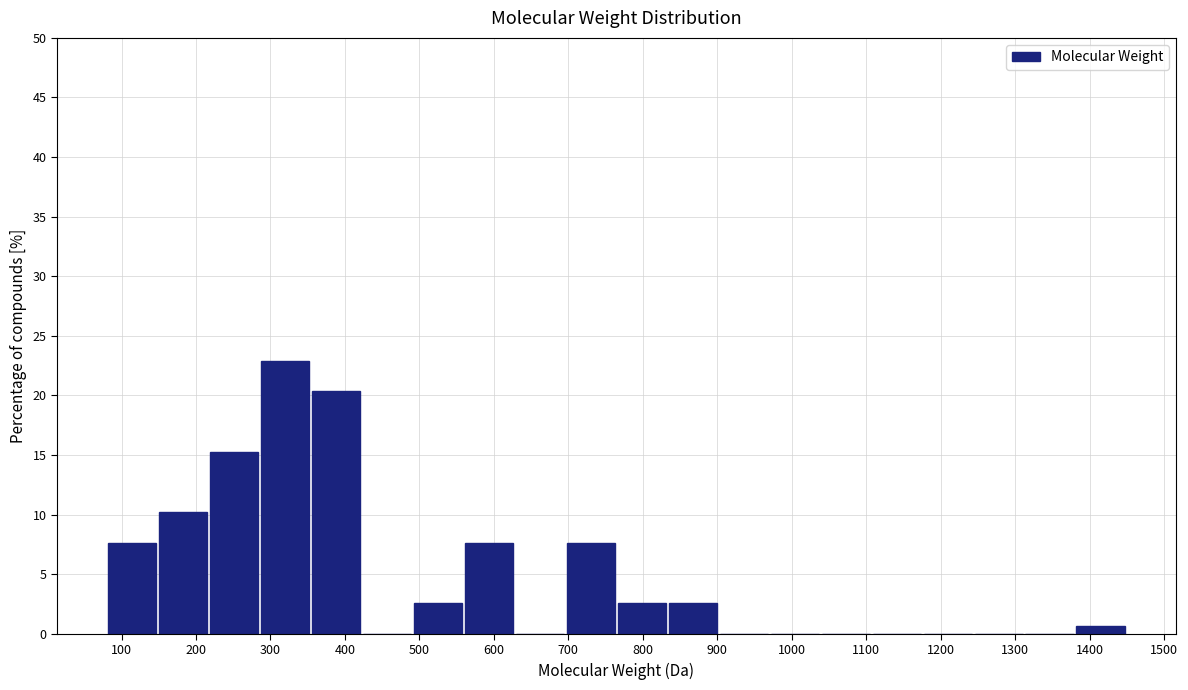

How tall is the bar that spans 490 to 560 on the x-axis? Neither the bar edges nor the heights are printed on the chart, so give them approximately, as read against the axes.

2.5